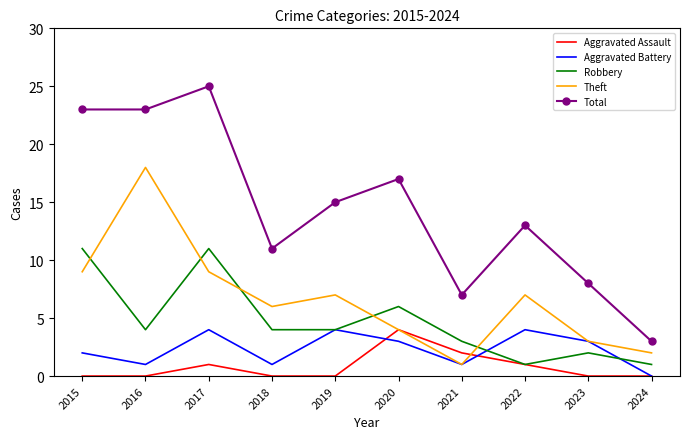

The Aggravated Assault series shows -2 at 2024. True or false?

False